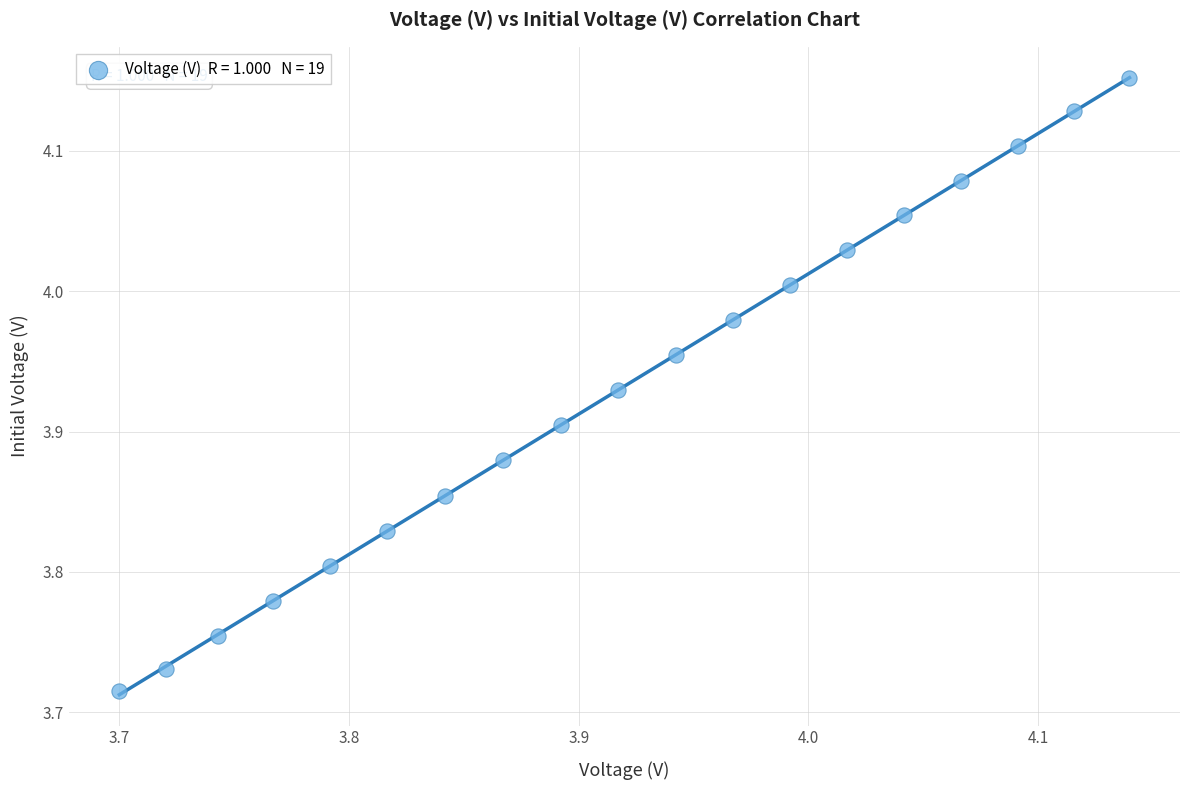

What is the range of X values (max minus min)?

0.4